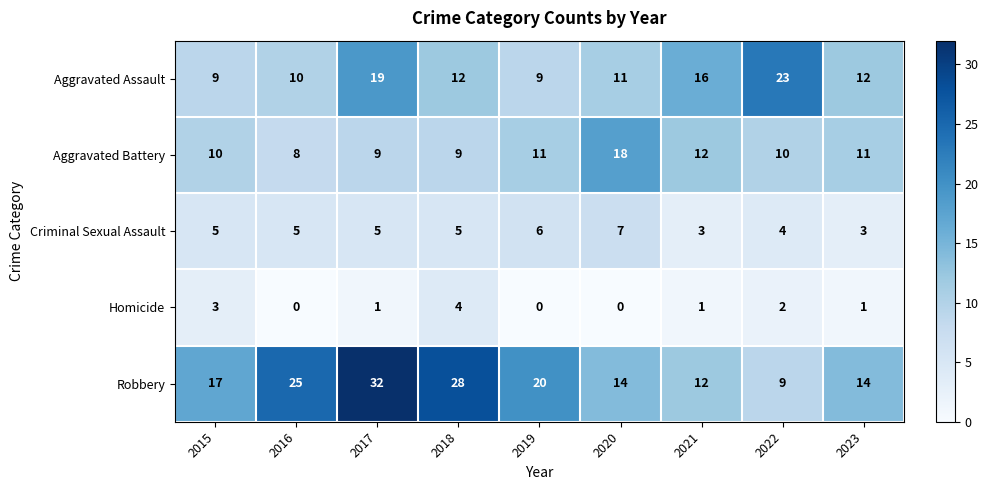

What is the lowest value of the Aggravated Battery series?

8